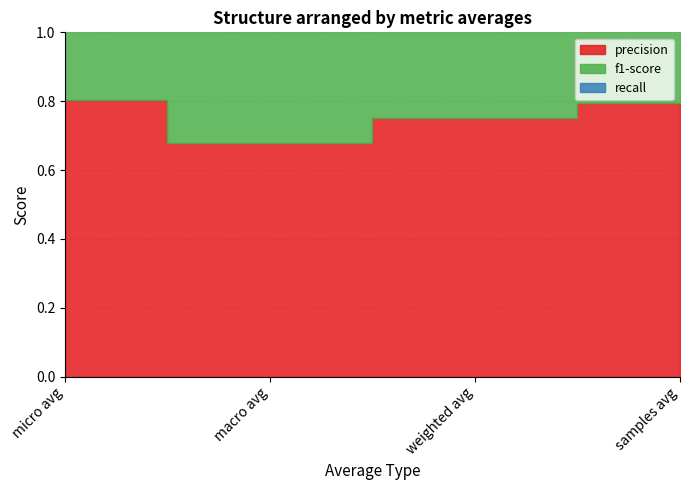

Which label corresponds to the smallest value in the chart?

macro avg